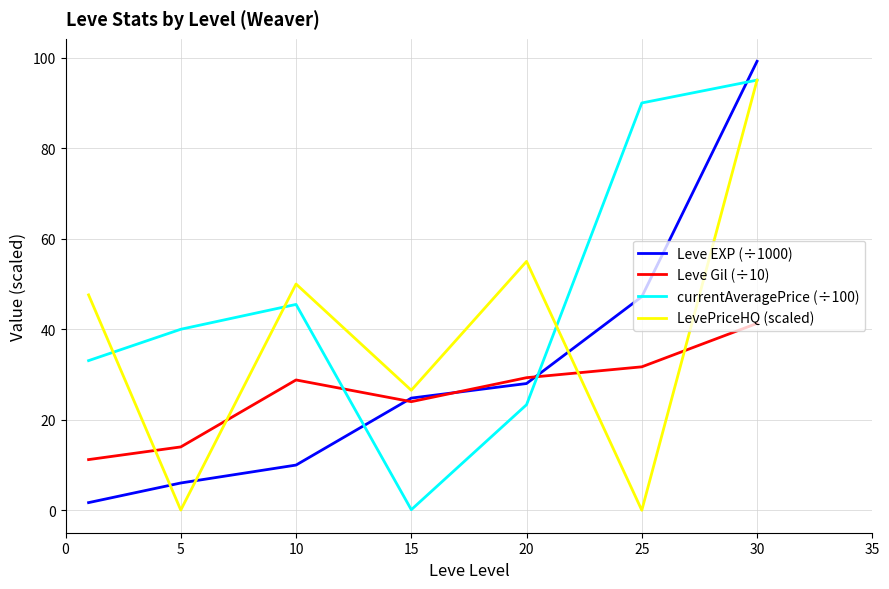

True or false: Leve EXP (÷1000) and LevePriceHQ (scaled) cross at least once.

True